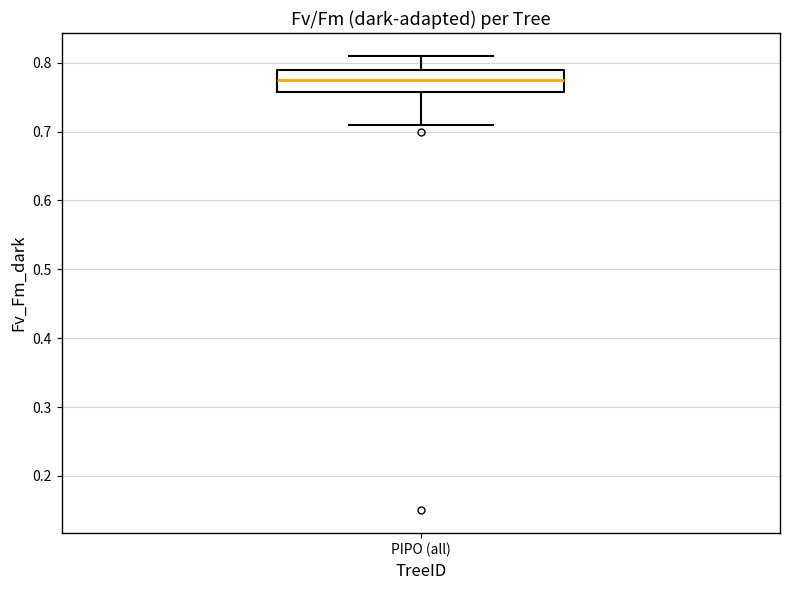

Read this box plot against the y-axis: the position of the median line, the range covered by the box, and the ends of both whiskers. The values are not printed on the chart, so give them approximately, as read against the axis.

median 0.78, box 0.76 to 0.79, whiskers 0.71 to 0.81